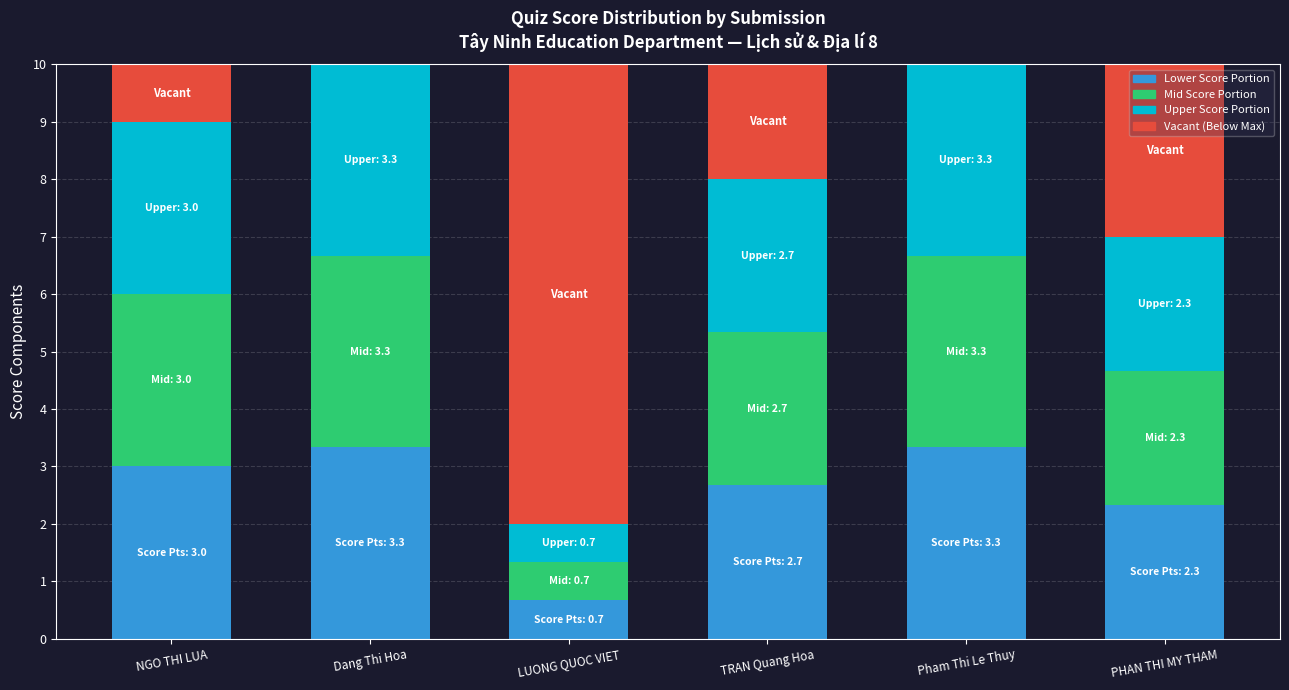

Read the Lower Score Portion value at Pham Thi Le Thuy.

3.3